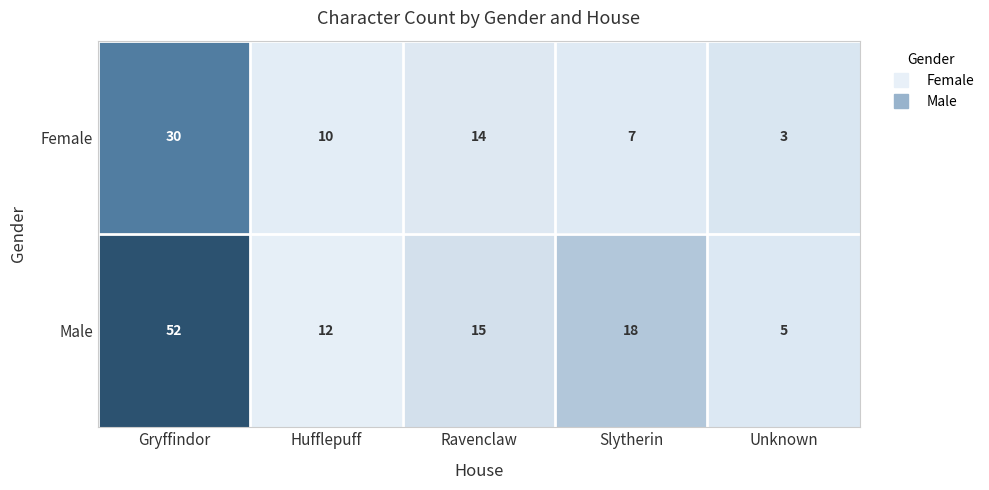

At which label does Male first exceed 15?

Gryffindor